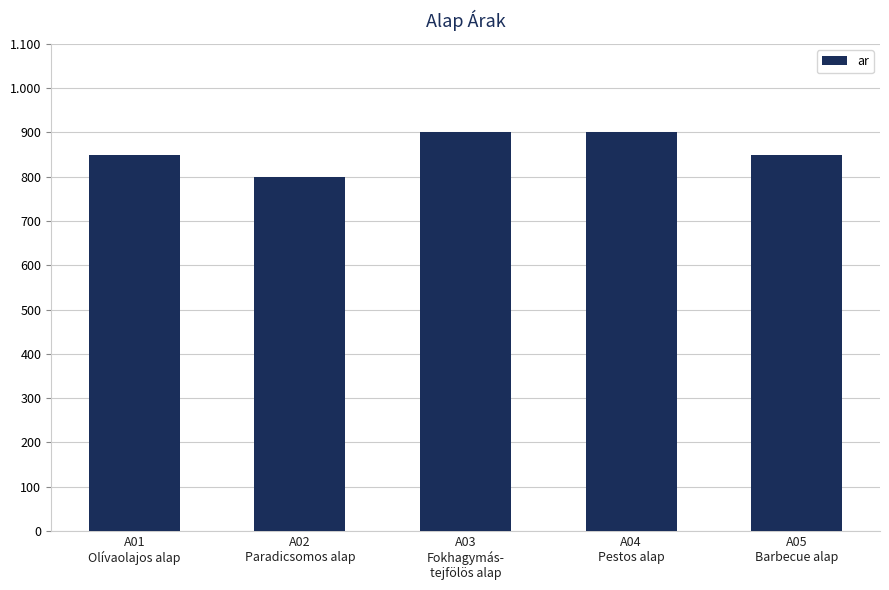

What value does the data have at A03
Fokhagymás-
tejfölös alap?

900